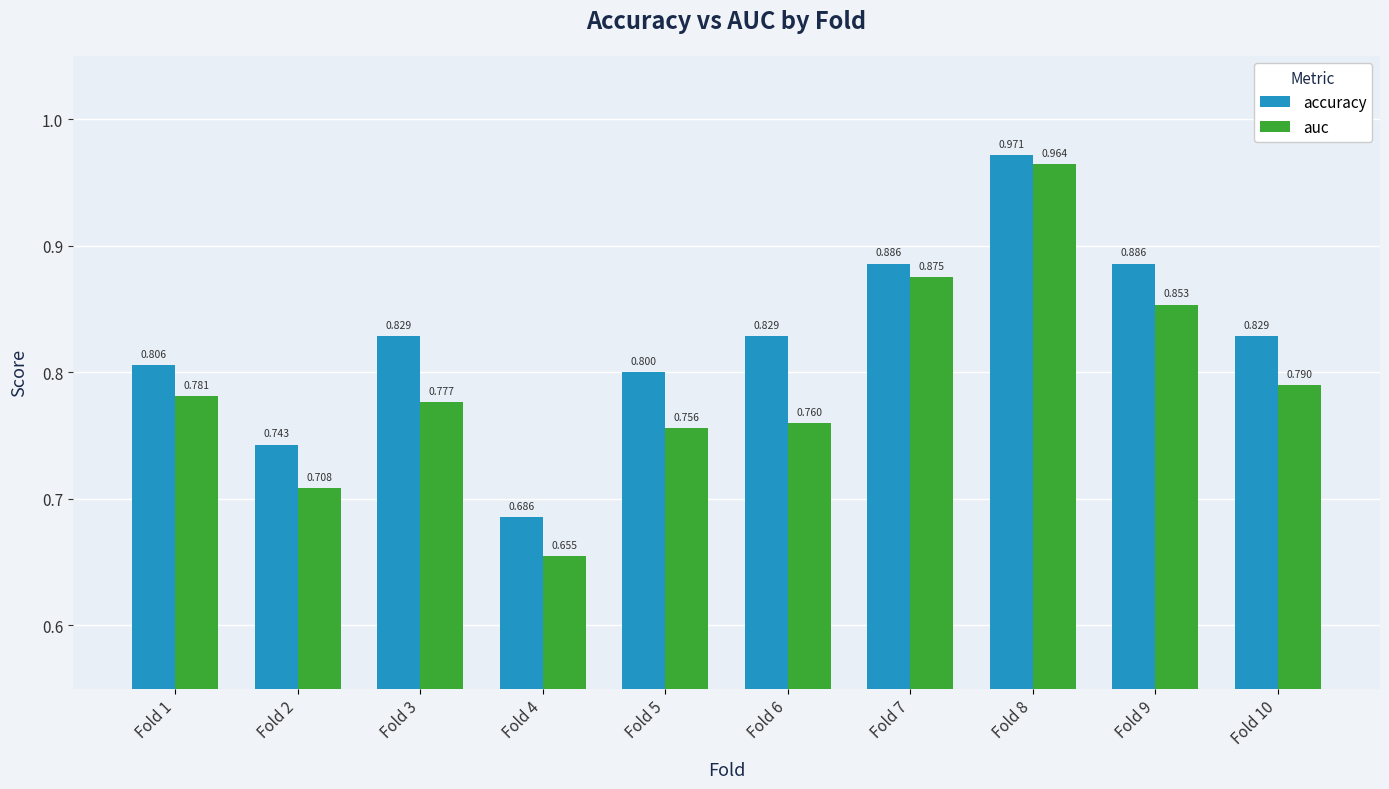

At which label is accuracy closest to 0?

Fold 4